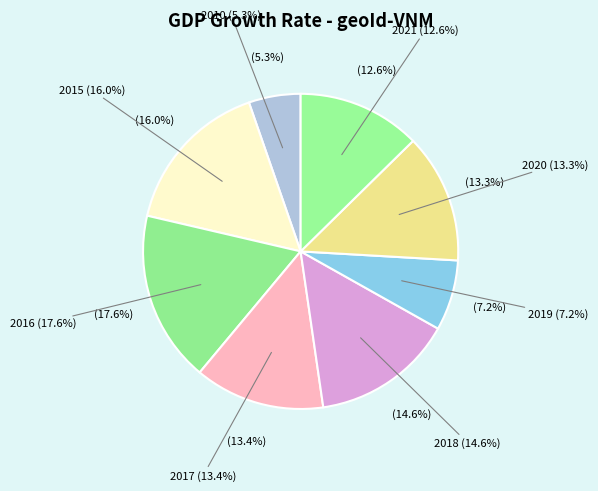

How many slices are in this pie chart?

8